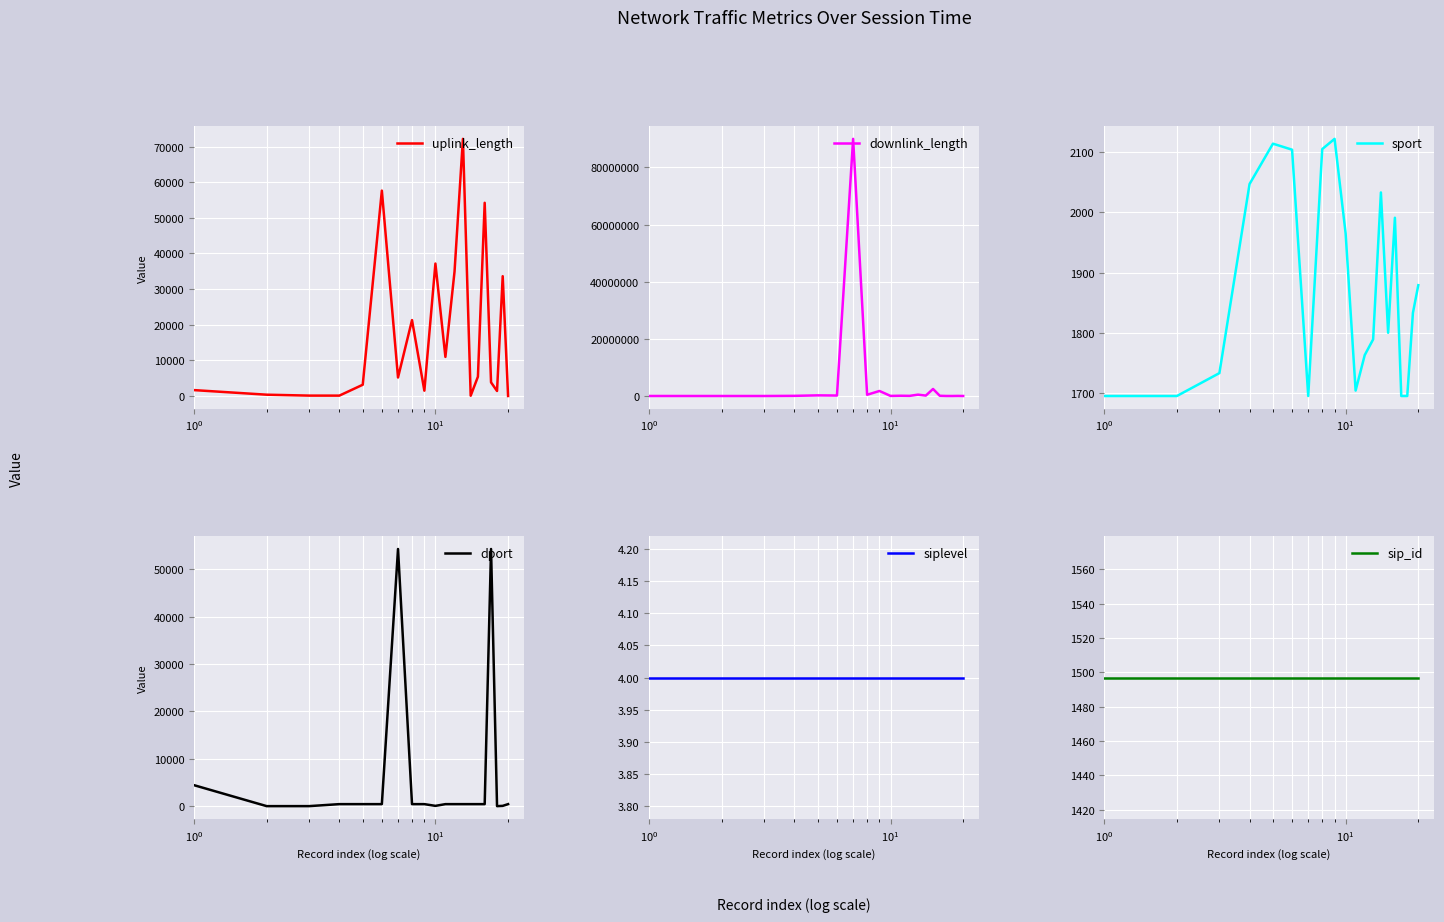

Does the chart display data point markers on the line(s)?

No